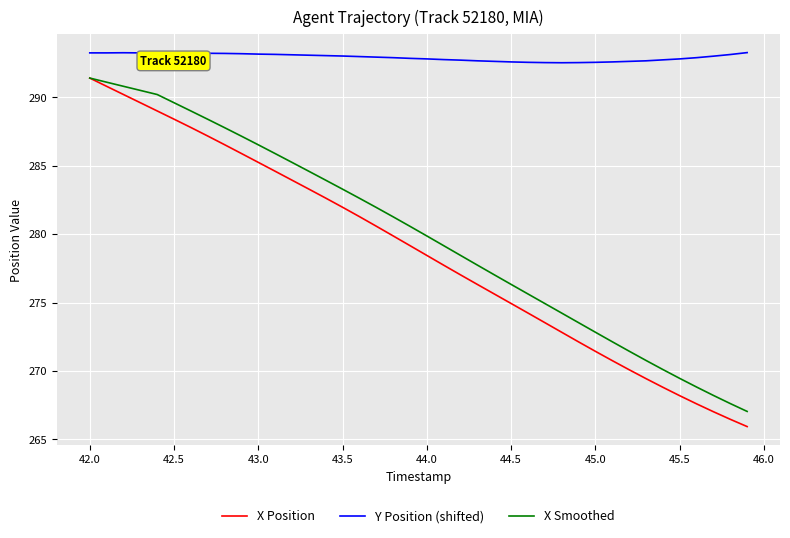

Which series has the widest spread of values?

X Position